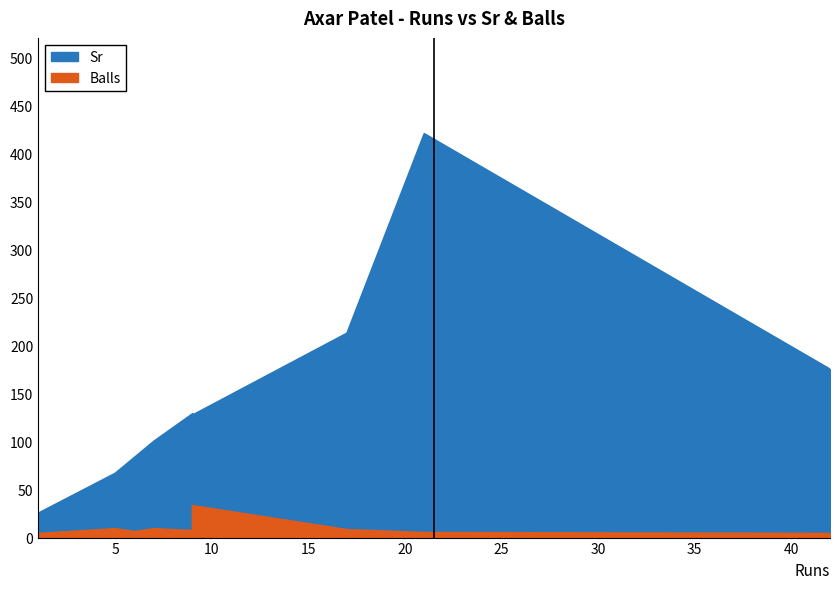

What is the spread (max minus min) of values at 9?

121.6